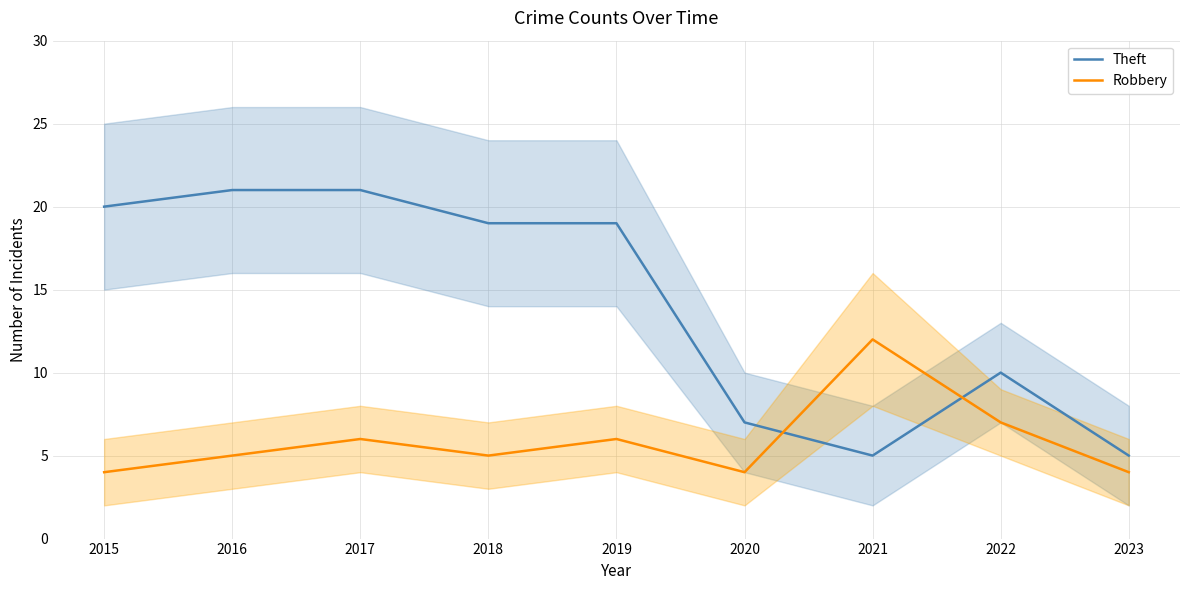

Reading right to left, list all the values displayed in this chart.

Theft: 2023=5	2022=10	2021=5	2020=7	2019=19	2018=19	2017=21	2016=21	2015=20
Robbery: 2023=4	2022=7	2021=12	2020=4	2019=6	2018=5	2017=6	2016=5	2015=4